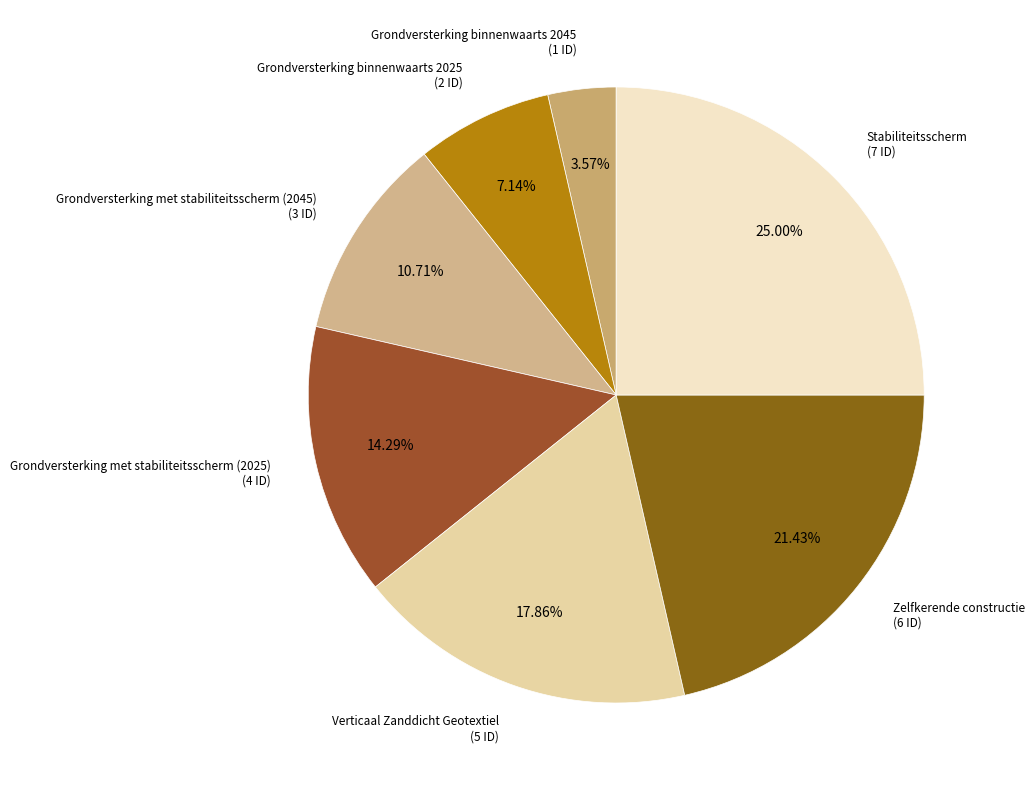

Rank the categories by value from highest to lowest.

Stabiliteitsscherm, Zelfkerende constructie, Verticaal Zanddicht Geotextiel, Grondversterking met stabiliteitsscherm (2025), Grondversterking met stabiliteitsscherm (2045), Grondversterking binnenwaarts 2025, Grondversterking binnenwaarts 2045